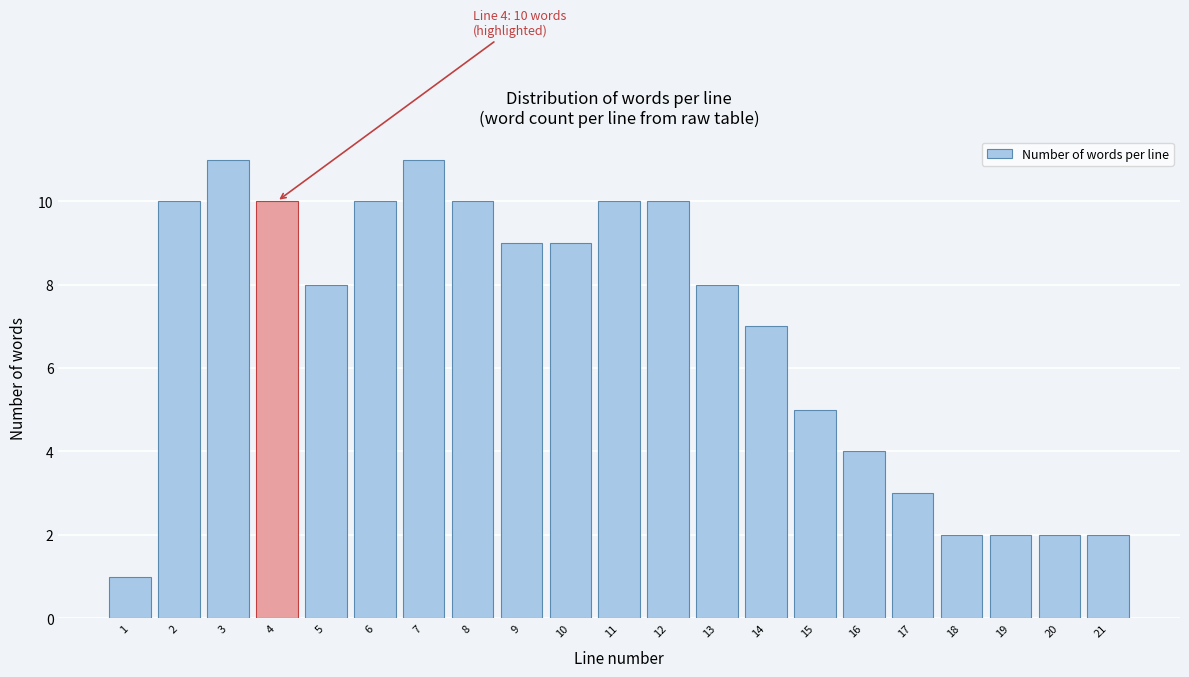

Reading left to right, list all the values displayed in this chart.

1	10	11	10	8	10	11	10	9	9	10	10	8	7	5	4	3	2	2	2	2